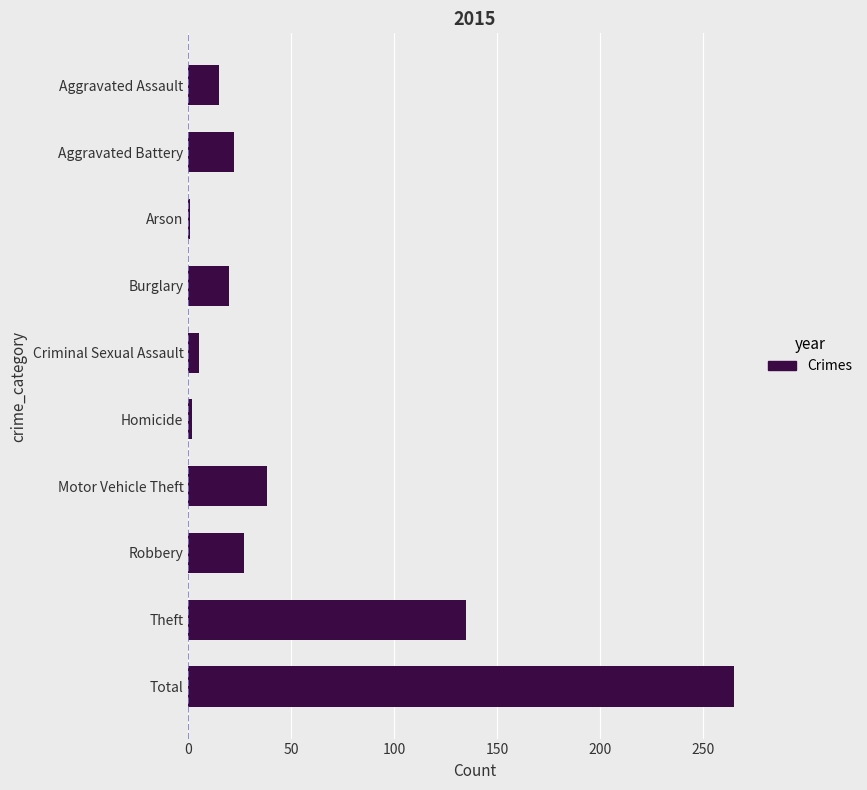

What is the difference between the maximum and minimum values?

264